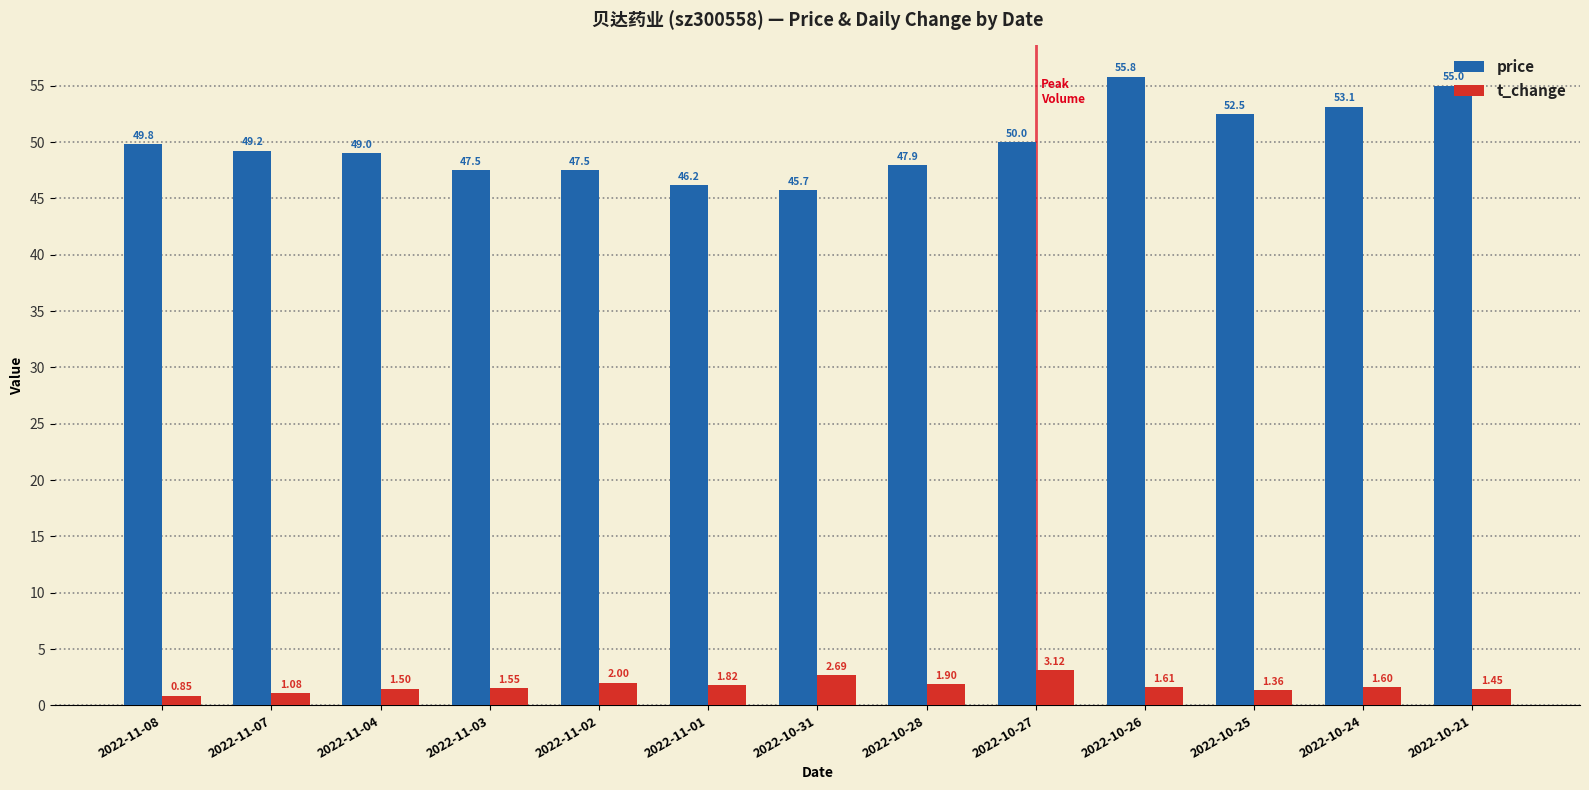

Which series has the largest range (max minus min)?

price